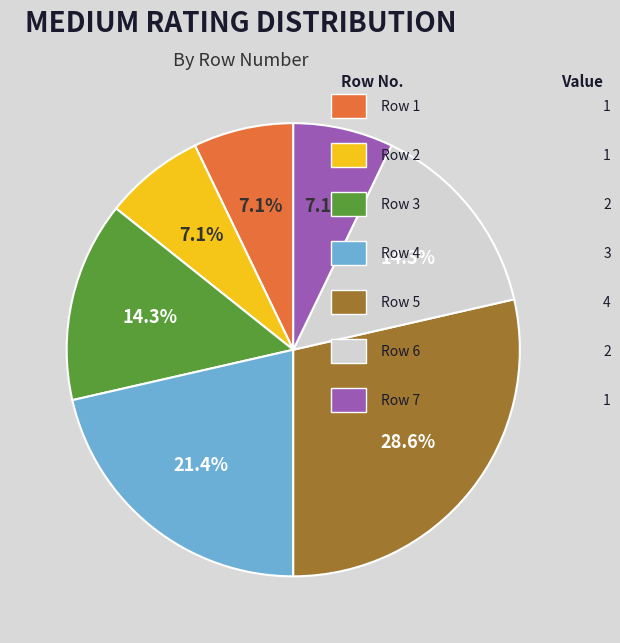

Does any single category account for the majority?

No